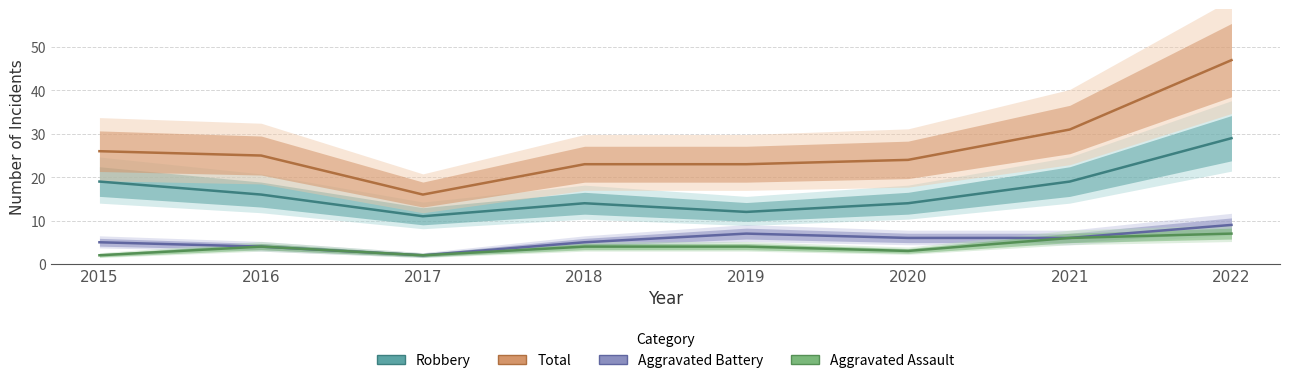

At which category is the sum across all series the highest?

2022